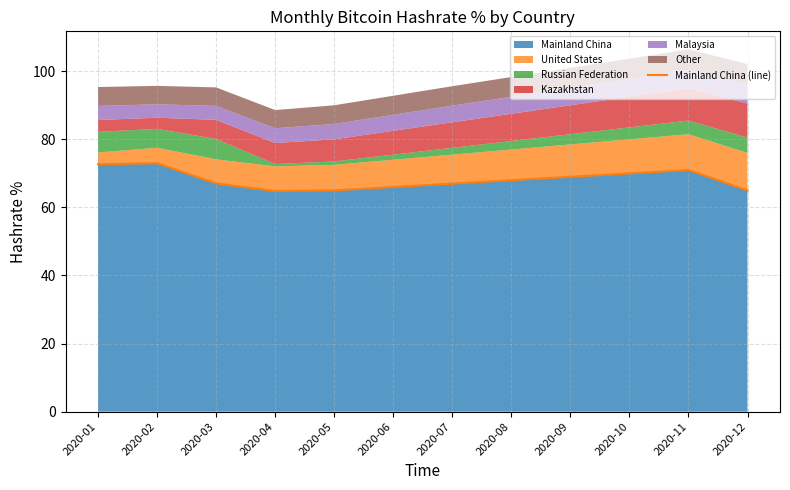

Does the chart display data point markers on the line(s)?

No